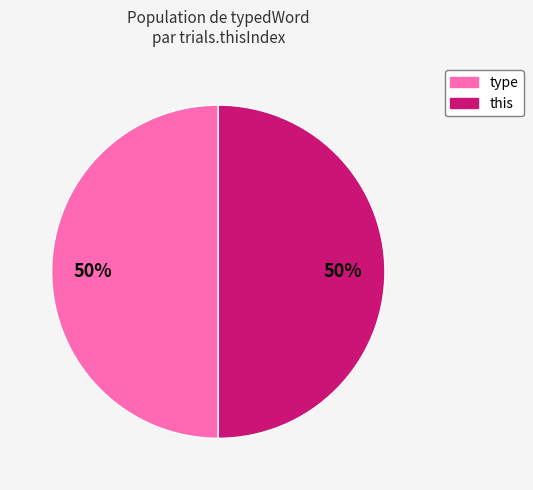

To the nearest percent, what portion does this represent?

50%